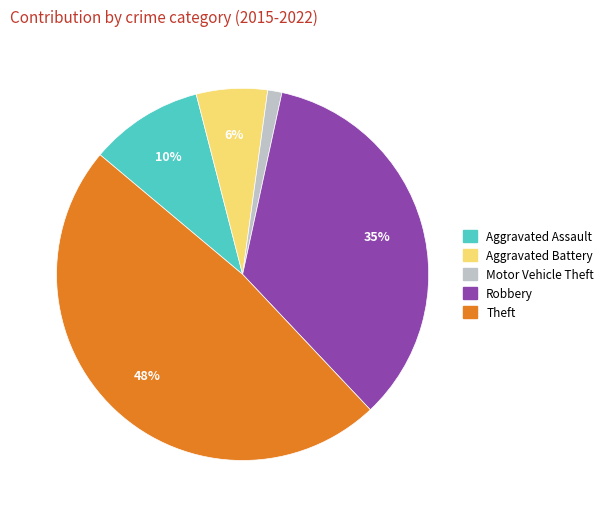

Count the number of slices in the pie.

5